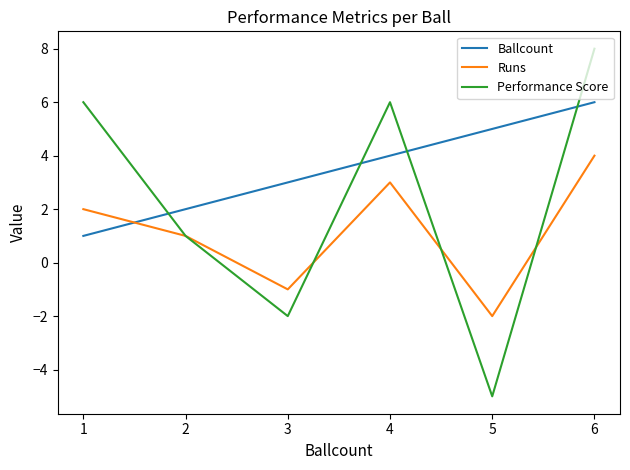

Reading left to right, list all the values displayed in this chart.

Ballcount: 1	2	3	4	5	6
Runs: 2	1	-1	3	-2	4
Performance Score: 6	1	-2	6	-5	8